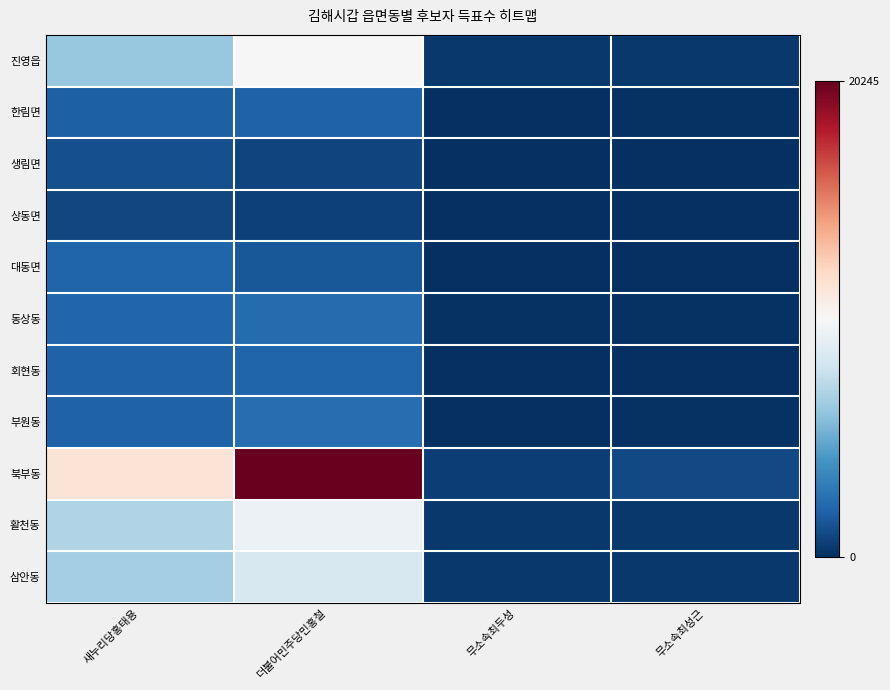

Reading left to right, extract all data points from this chart.

진영읍: 새누리당홍태용=6324	더불어민주당민홍철=10193	무소속최두성=382	무소속최성근=353
한림면: 새누리당홍태용=1875	더불어민주당민홍철=1966	무소속최두성=68	무소속최성근=91
생림면: 새누리당홍태용=1190	더불어민주당민홍철=836	무소속최두성=36	무소속최성근=73
상동면: 새누리당홍태용=884	더불어민주당민홍철=708	무소속최두성=31	무소속최성근=60
대동면: 새누리당홍태용=2046	더불어민주당민홍철=1558	무소속최두성=54	무소속최성근=72
동상동: 새누리당홍태용=2086	더불어민주당민홍철=2313	무소속최두성=81	무소속최성근=93
회현동: 새누리당홍태용=1967	더불어민주당민홍철=2025	무소속최두성=72	무소속최성근=75
부원동: 새누리당홍태용=1961	더불어민주당민홍철=2382	무소속최두성=77	무소속최성근=92
북부동: 새누리당홍태용=11470	더불어민주당민홍철=20245	무소속최두성=587	무소속최성근=949
활천동: 새누리당홍태용=7048	더불어민주당민홍철=9555	무소속최두성=343	무소속최성근=331
삼안동: 새누리당홍태용=6652	더불어민주당민홍철=8516	무소속최두성=359	무소속최성근=344